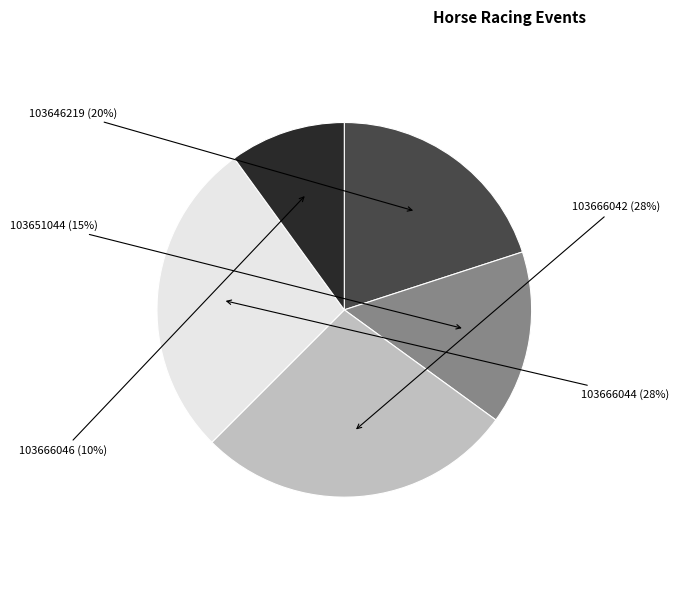

To the nearest percent, what is the average slice percentage?

20%